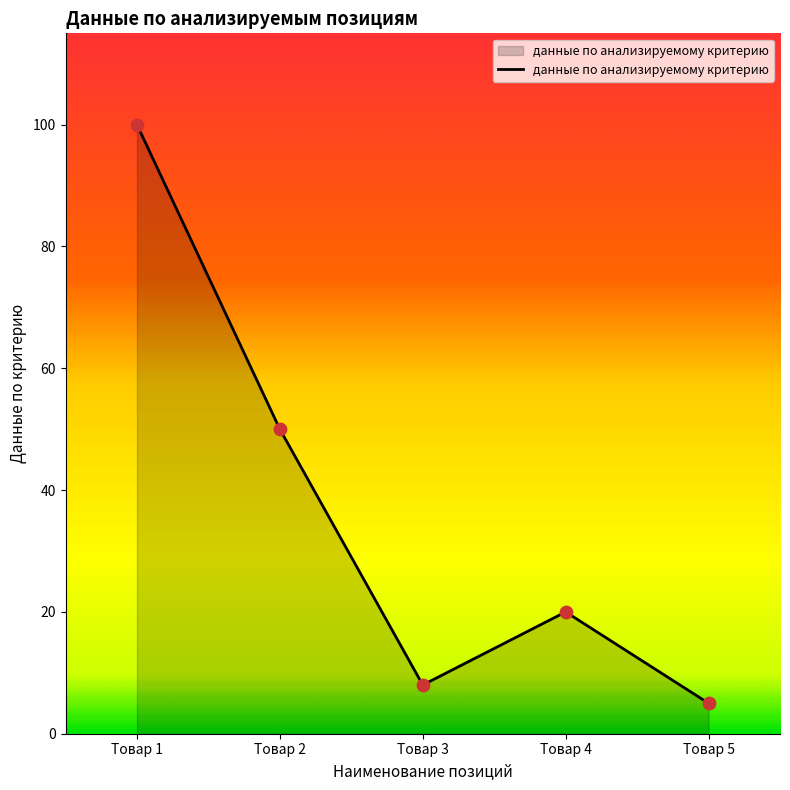

What is the change in value from Товар 2 to Товар 3?

-42